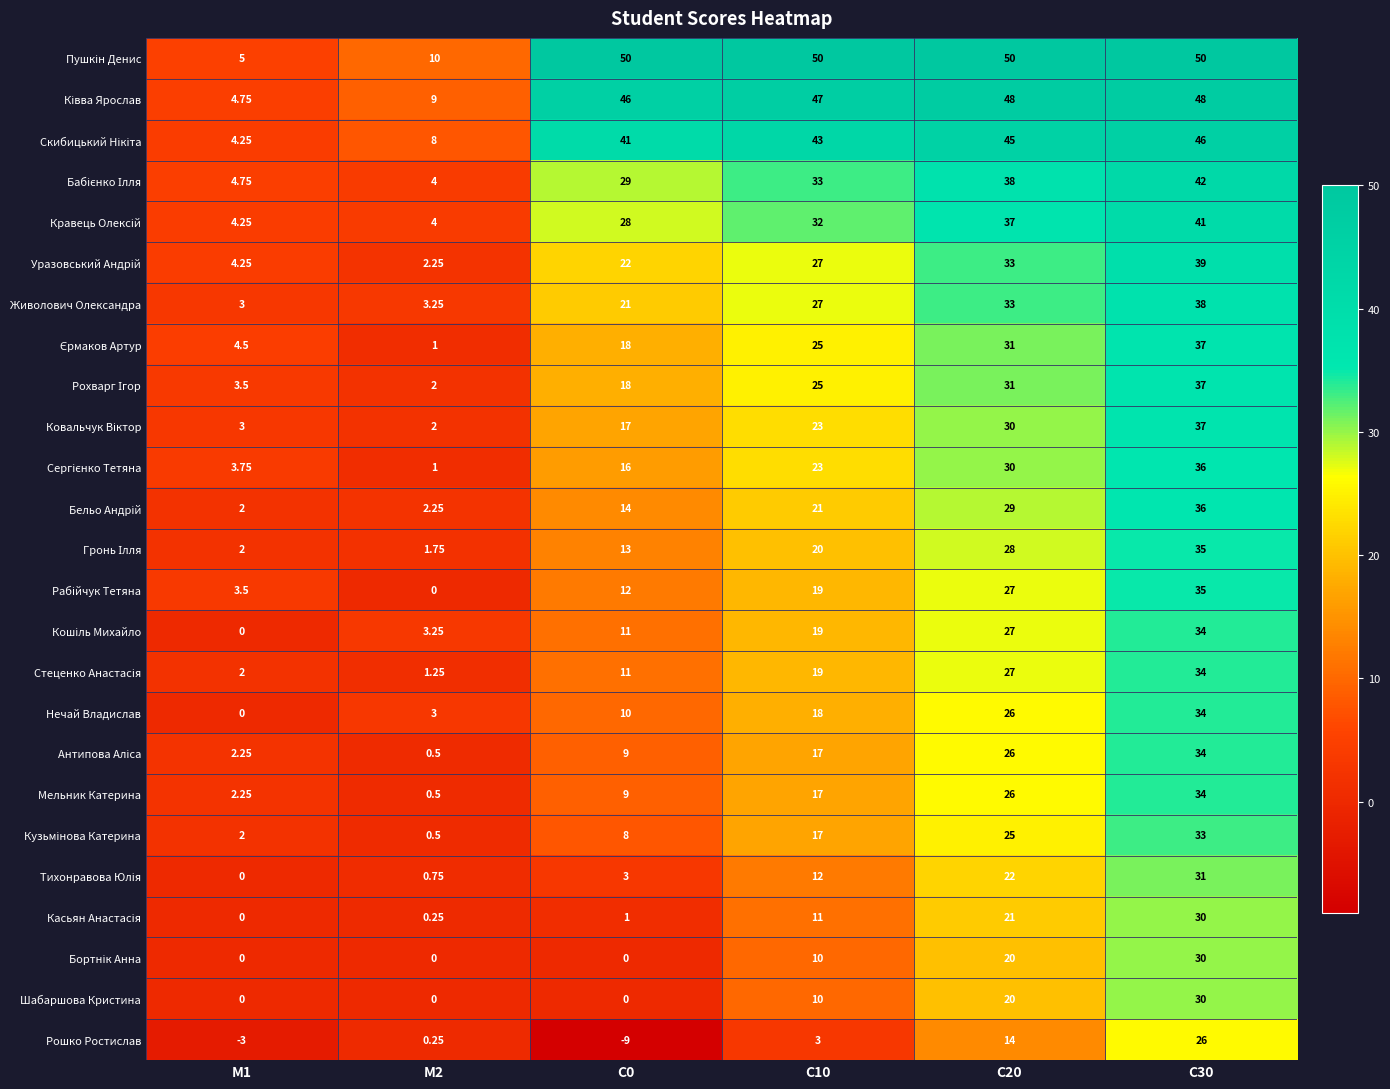

Which has a higher value, М2 or С30?

С30